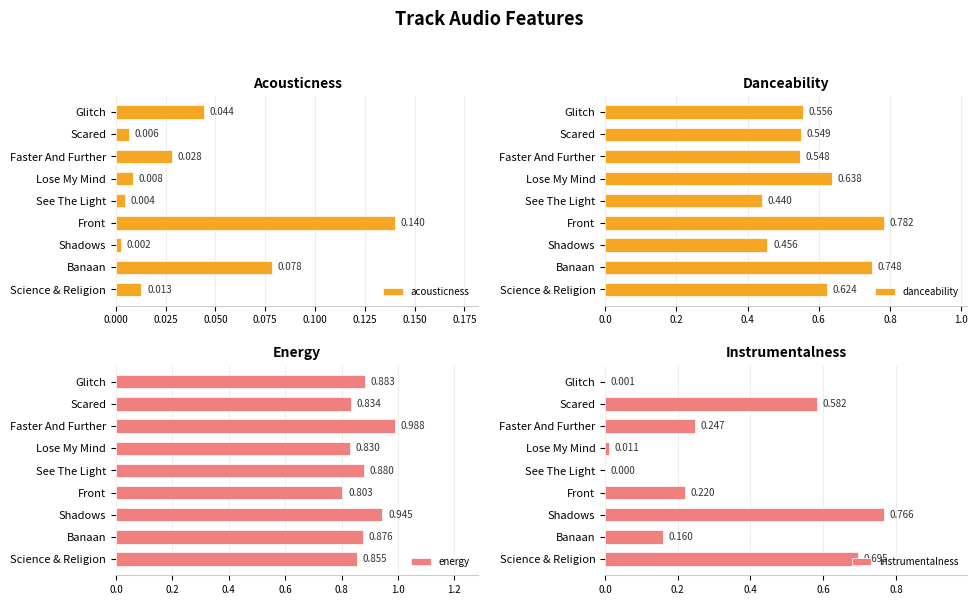

What is the value of the energy bar at the 8th from the left?

0.9